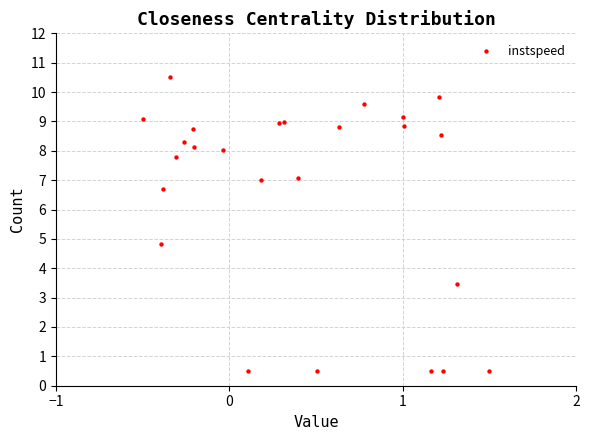

What Y value in the scatter plot is closest to 5?

4.8